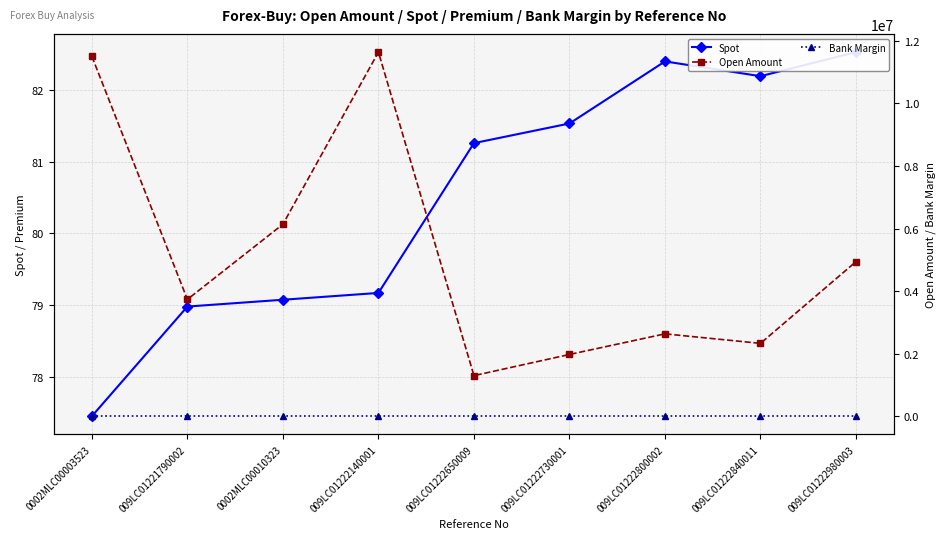

True or false: Bank Margin and Open Amount cross at least once.

False